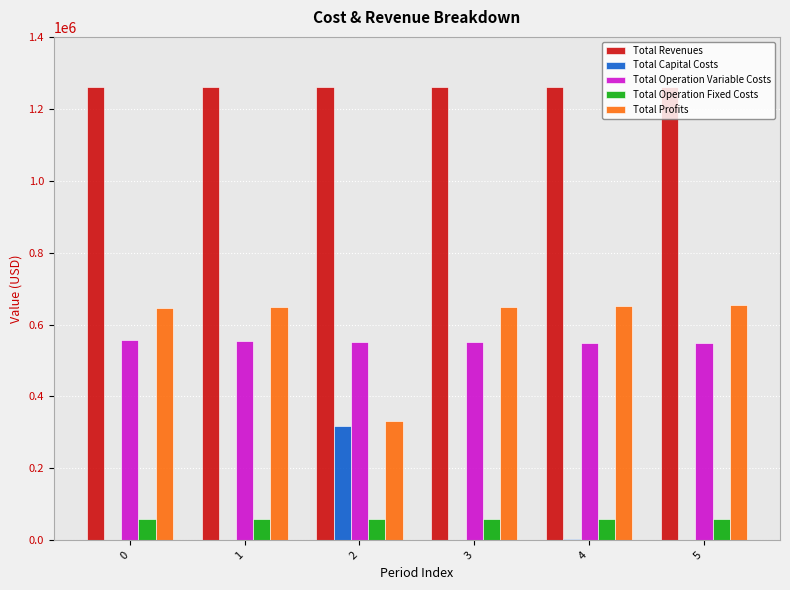

Is it true that Total Operation Variable Costs equals 882144.5 at 3?

False